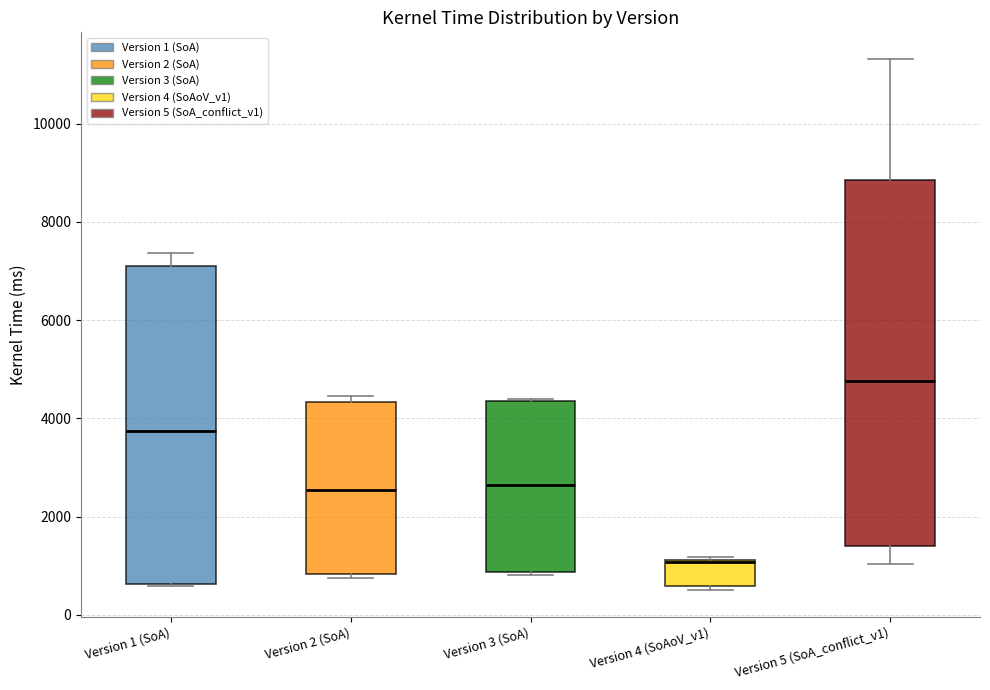

Which box's median line is the lowest?

Version 4 (SoAoV_v1)